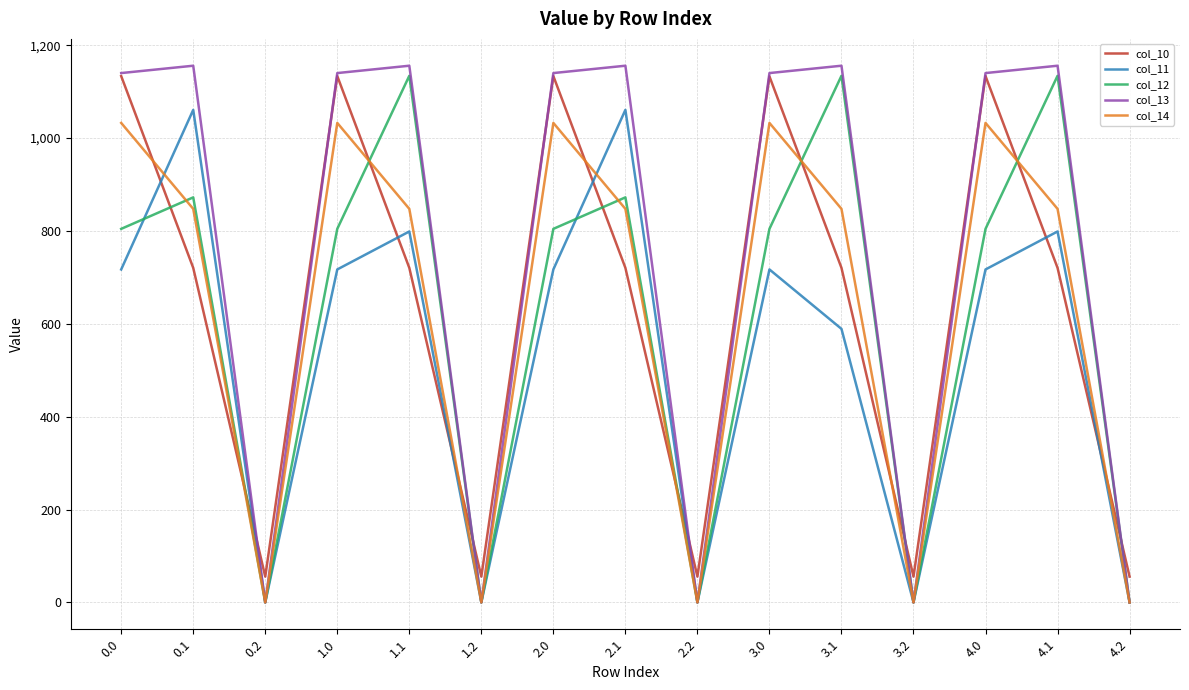

What is the difference between the highest and lowest values at 2.1?

435.4